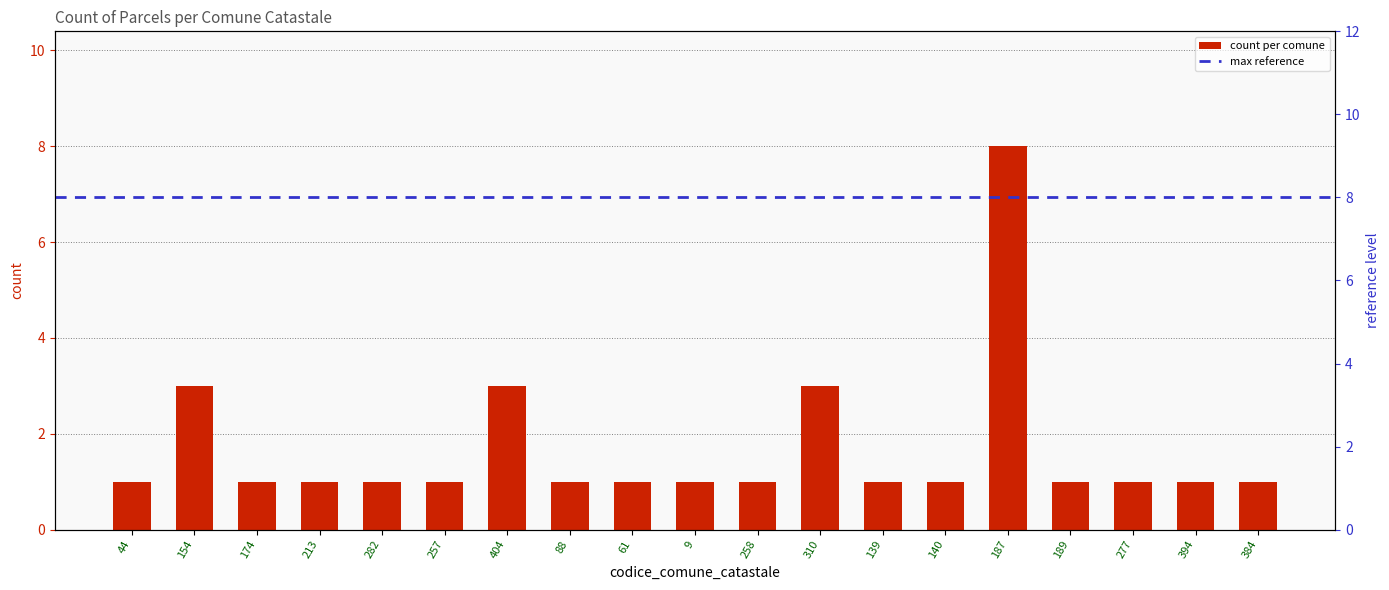

The chart shows a value of 1 at 213. True or false?

True